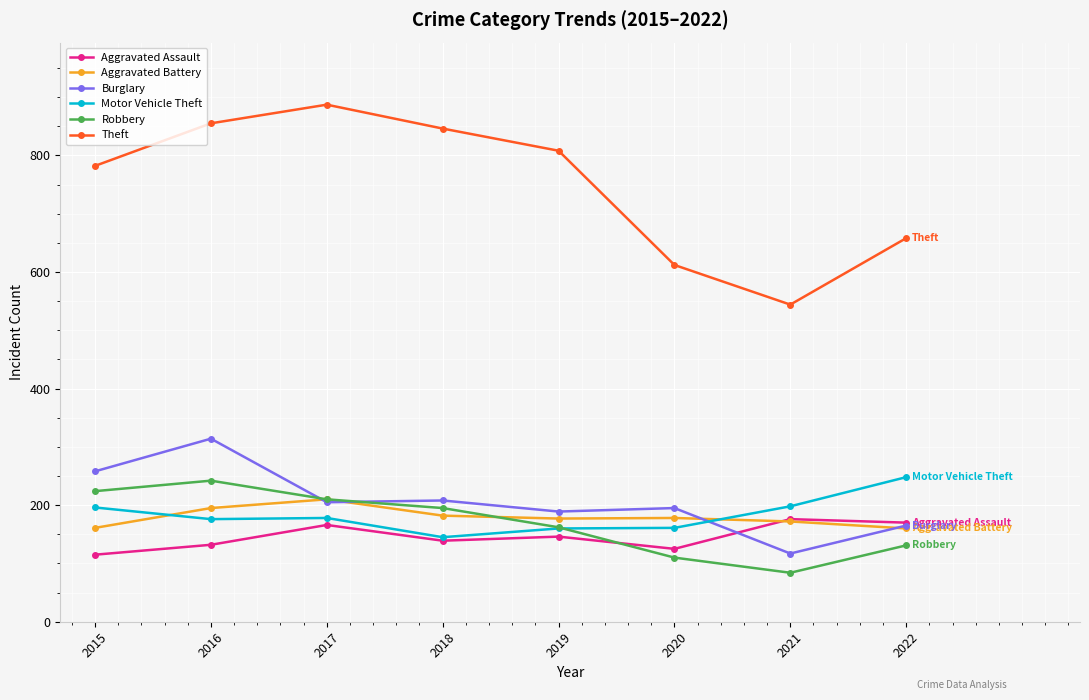

Is the value of Burglary at 2022 greater than the value of Robbery at 2018?

No